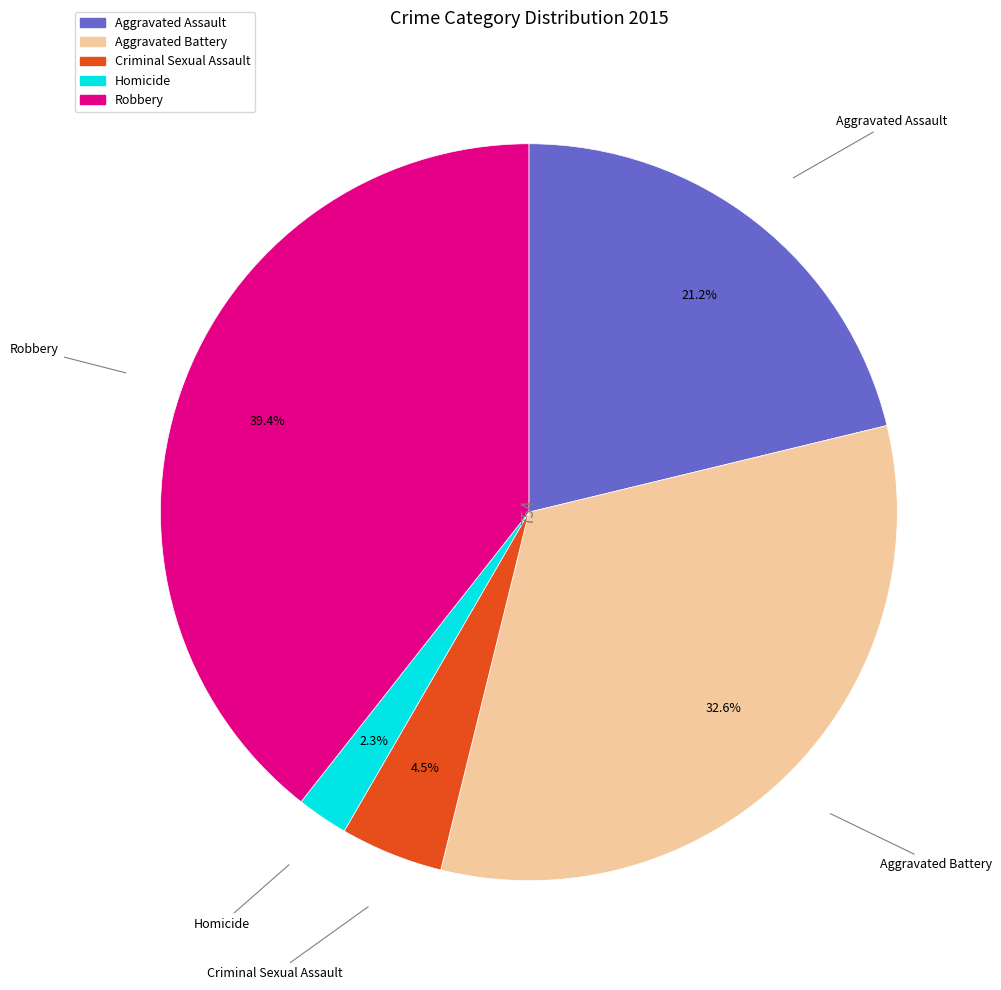

What is the smallest slice in the pie chart?

Homicide